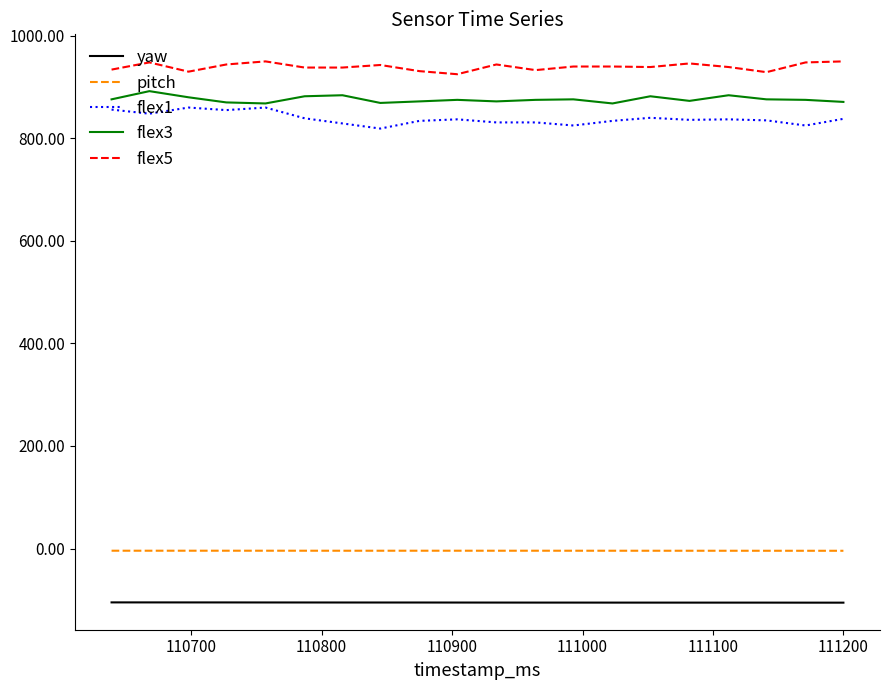

Which series has the widest spread of values?

flex1